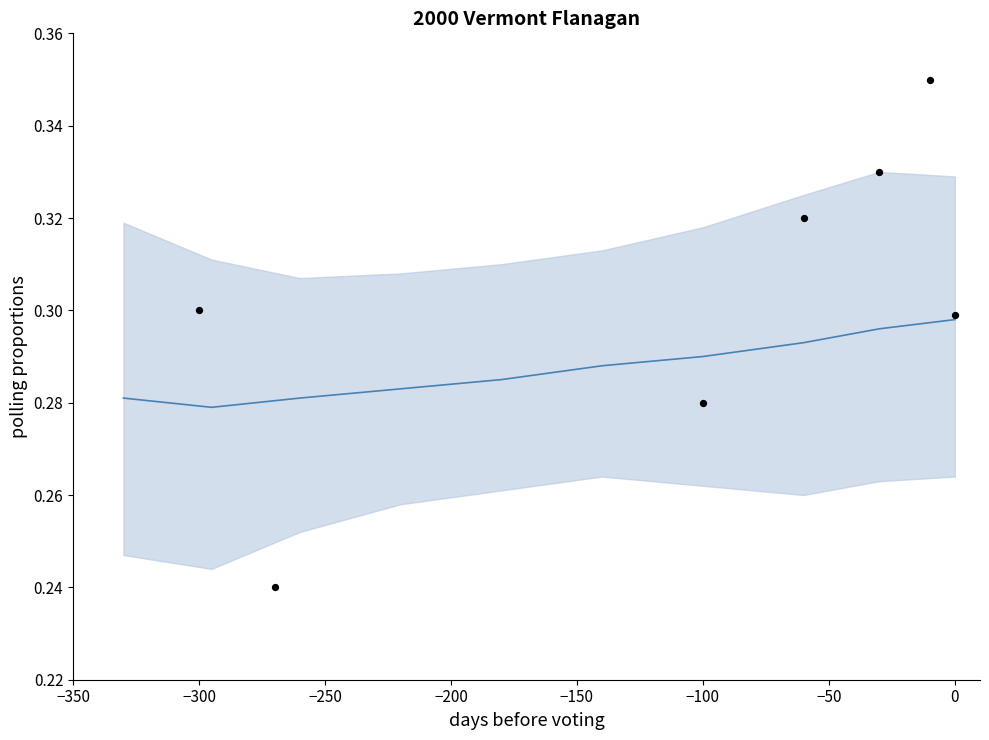

What is the total value across all series at 6?

0.9